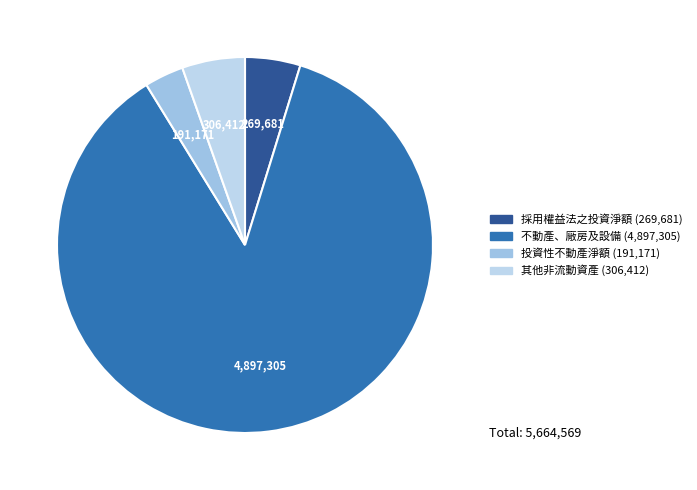

To the nearest percent, what is the combined percentage of 其他非流動資產 and 採用權益法之投資淨額?

10%